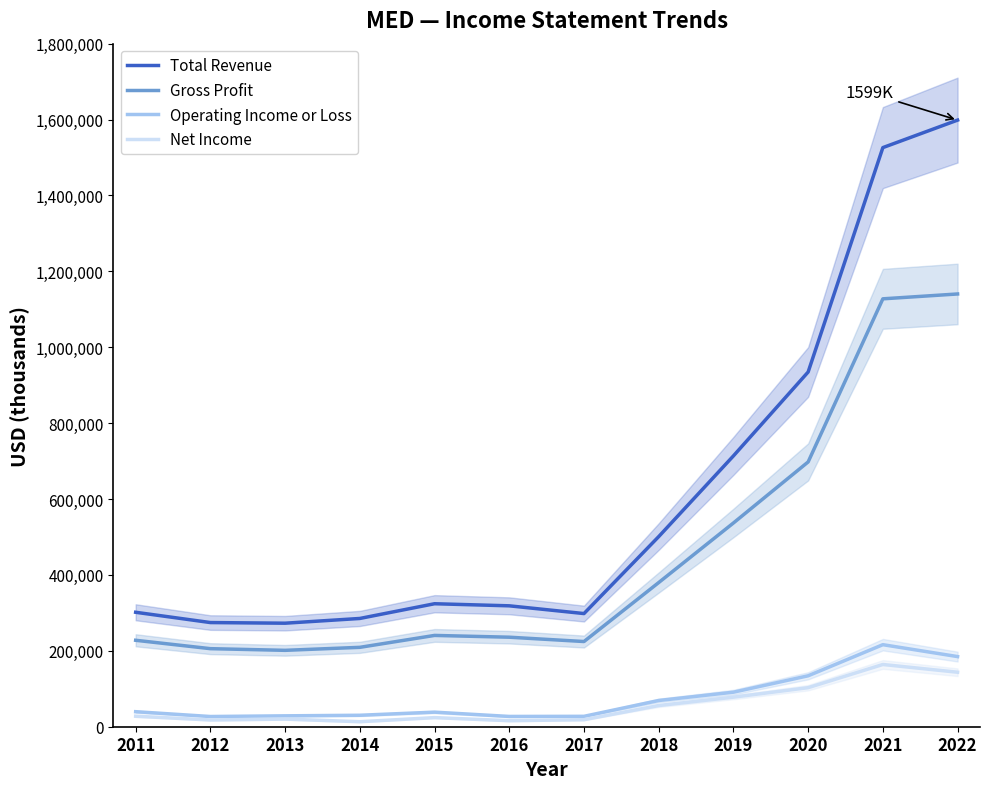

Does the chart display data point markers on the line(s)?

No